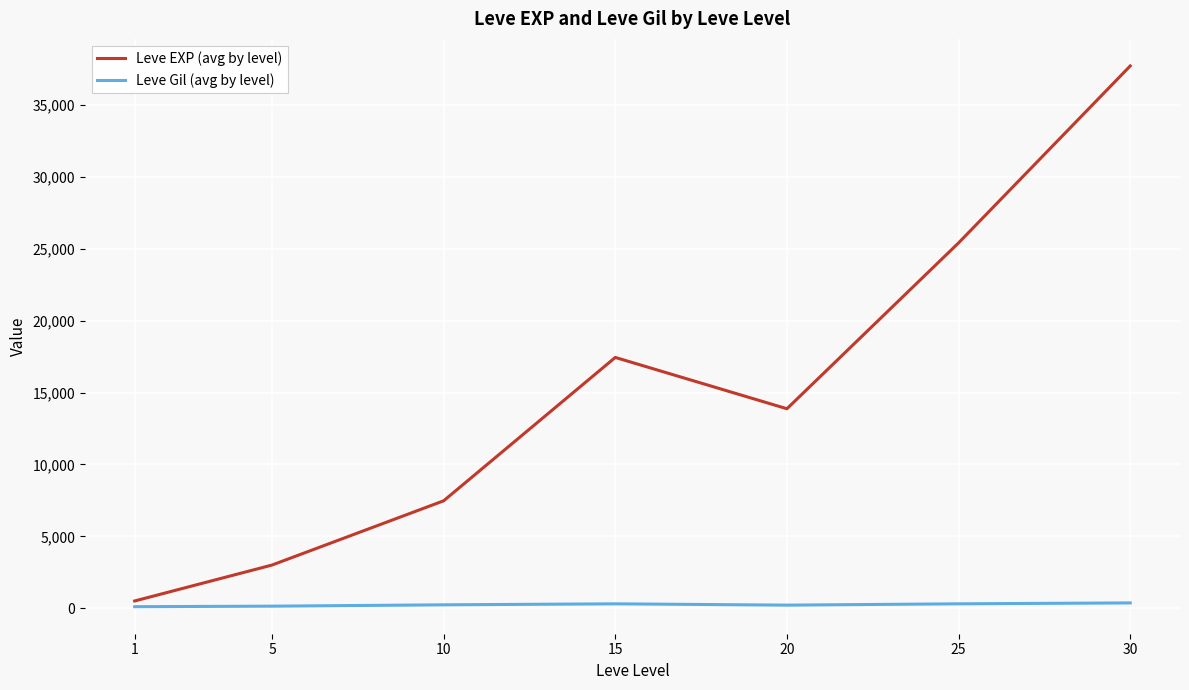

Between 10 and 20, which series saw the biggest shift?

Leve EXP (avg by level)